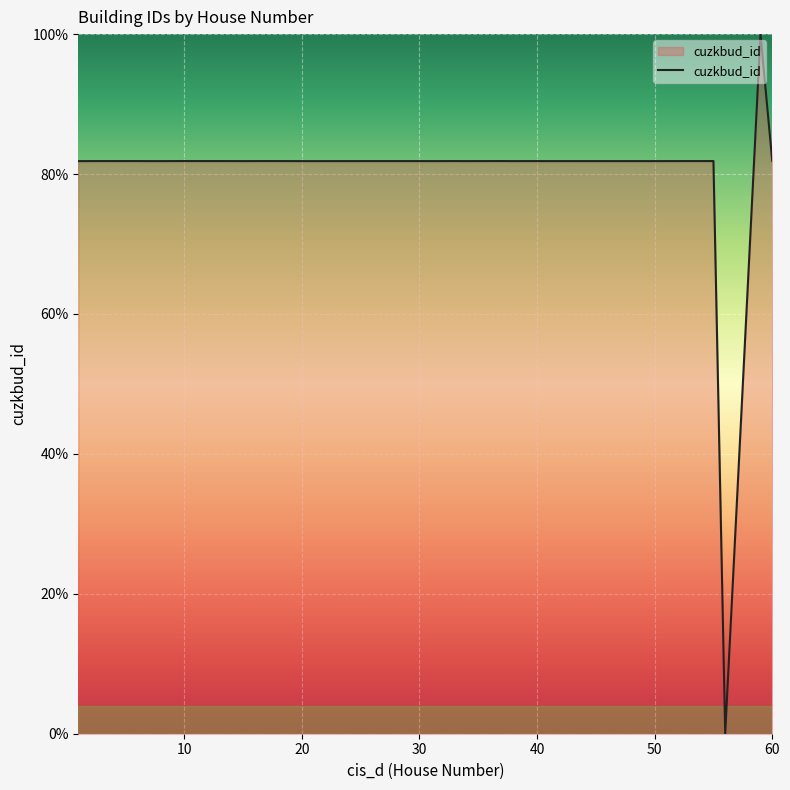

What is the difference between the maximum and minimum values?

100.0